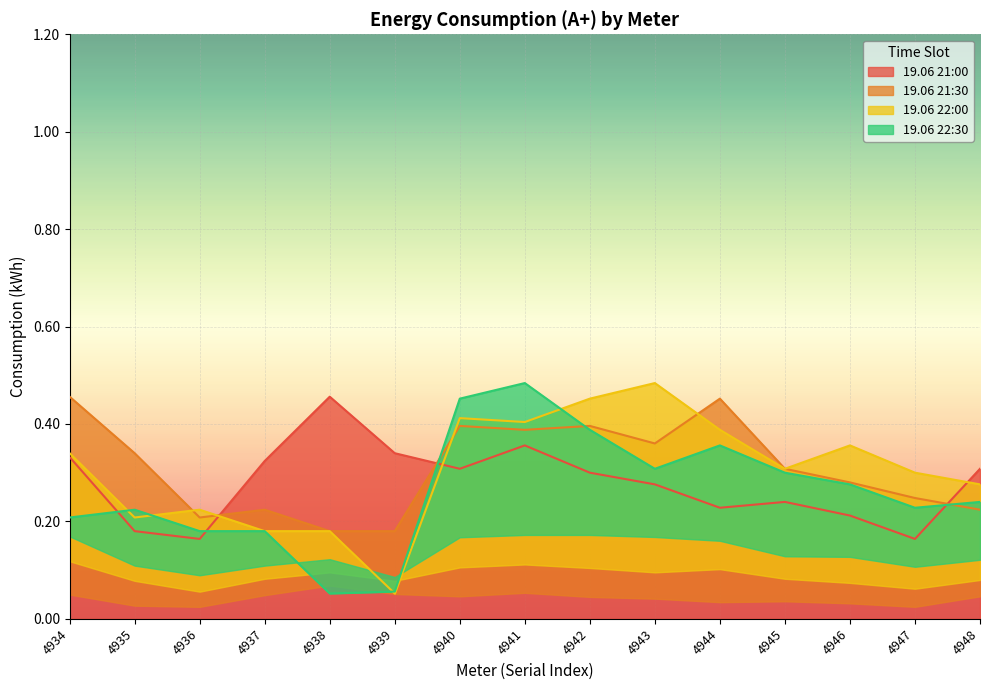

What is the maximum value for 19.06 22:00?

0.5